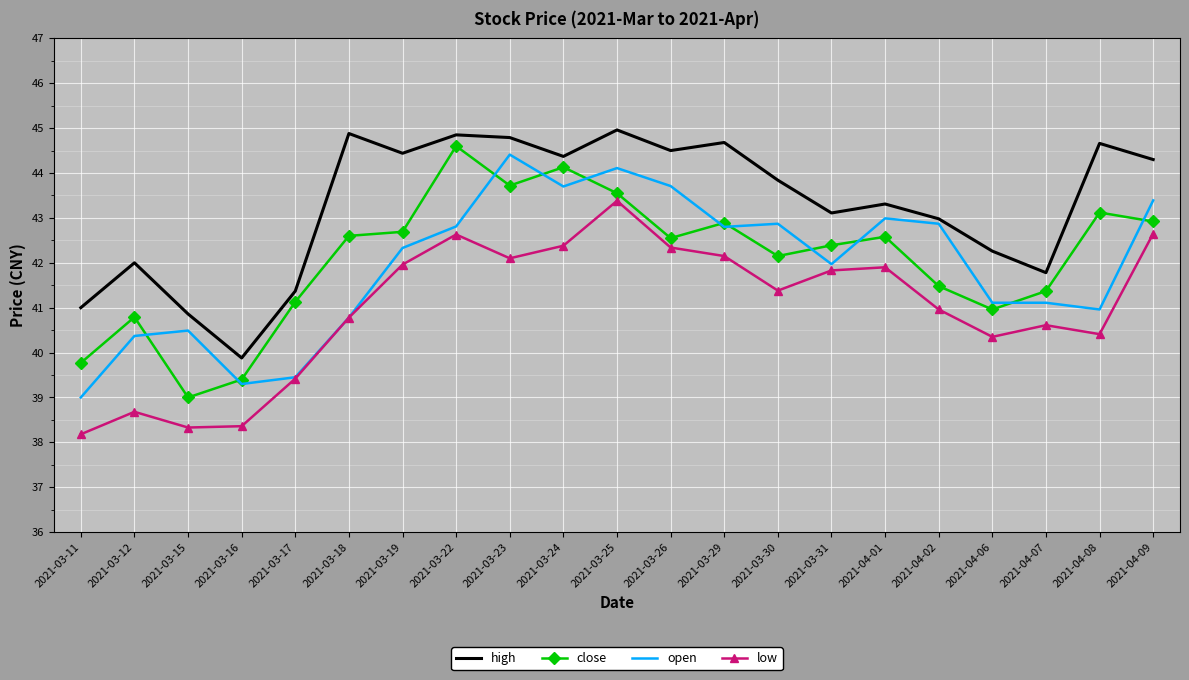

Which series has the largest total across all categories?

high